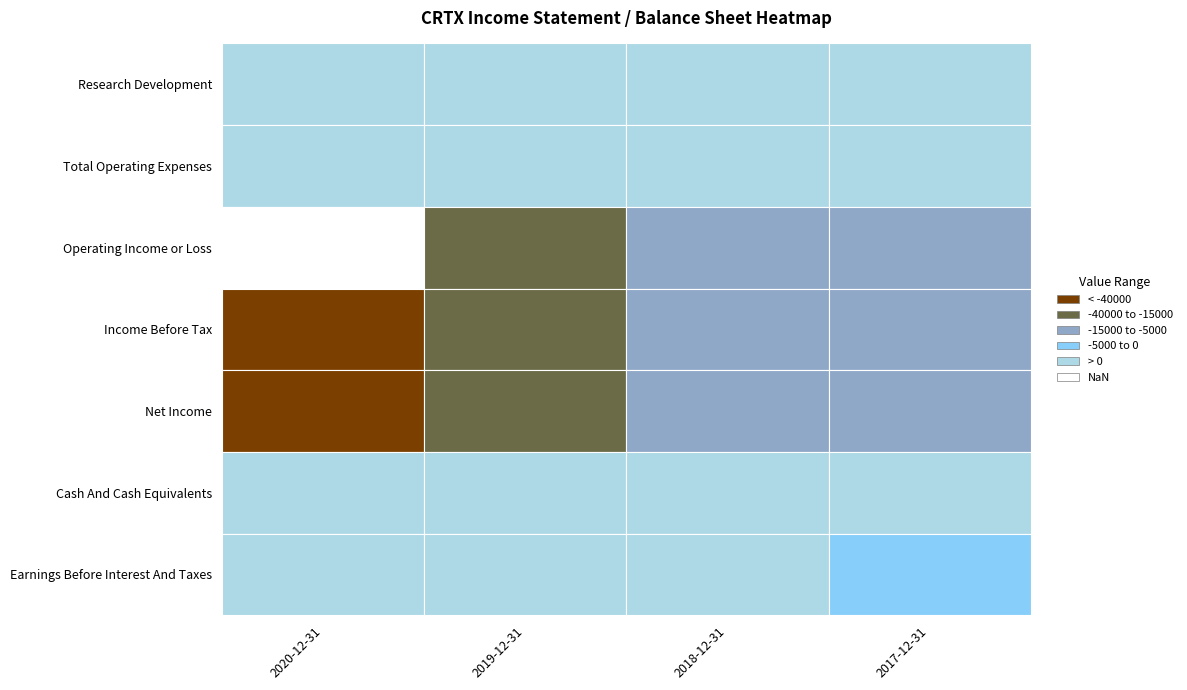

What is the maximum value shown in the chart?

78900